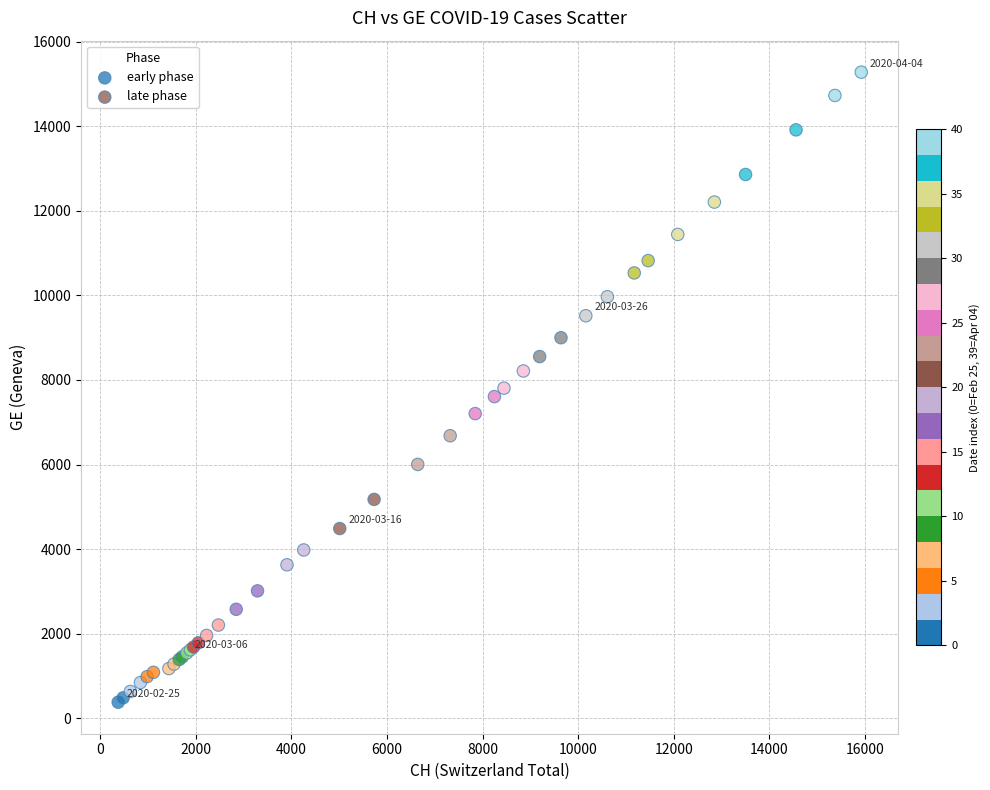

Which series reaches the maximum Y coordinate?

late phase